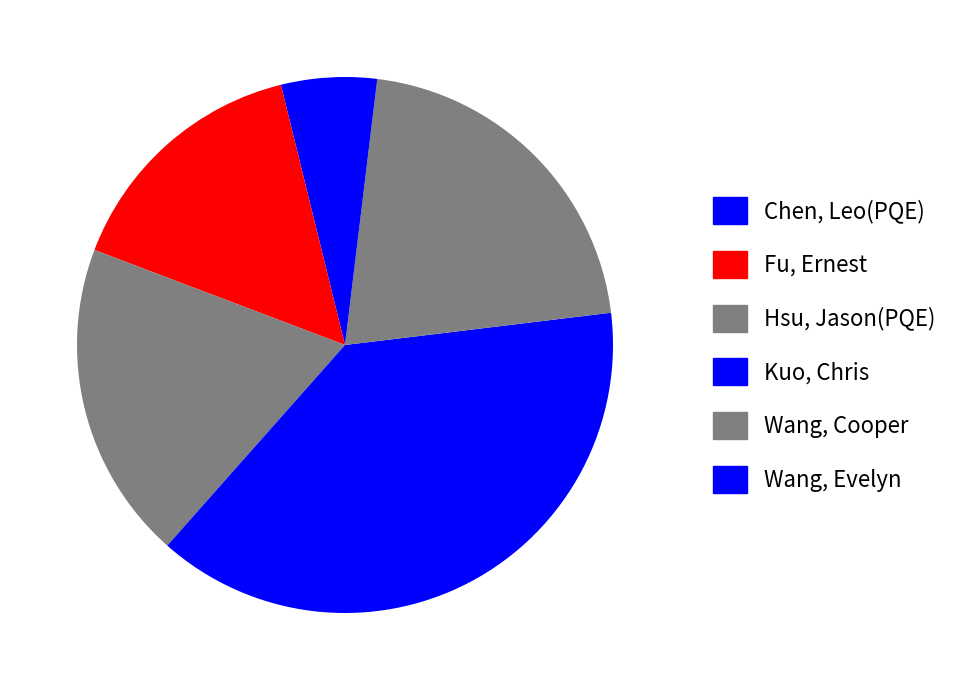

Is there a majority slice in this chart?

No